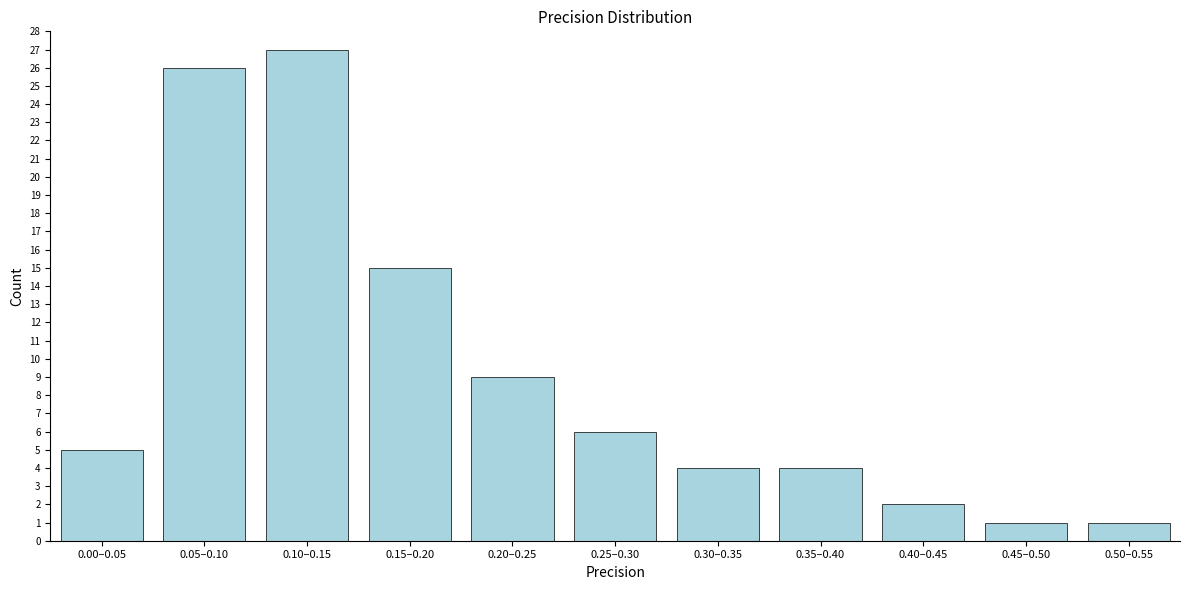

Reading left to right, what are all the values shown in this chart?

0.00–0.05=5	0.05–0.10=26	0.10–0.15=27	0.15–0.20=15	0.20–0.25=9	0.25–0.30=6	0.30–0.35=4	0.35–0.40=4	0.40–0.45=2	0.45–0.50=1	0.50–0.55=1